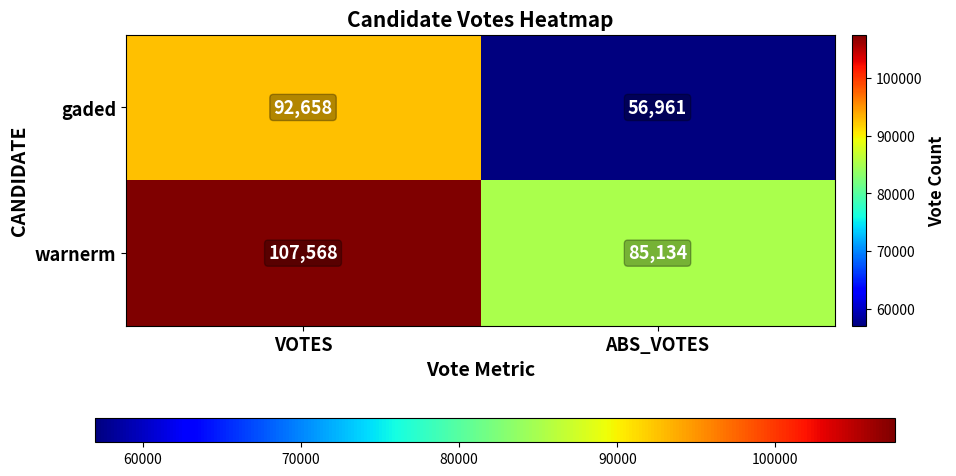

Read the gaded value at VOTES, to the nearest 10.

92660